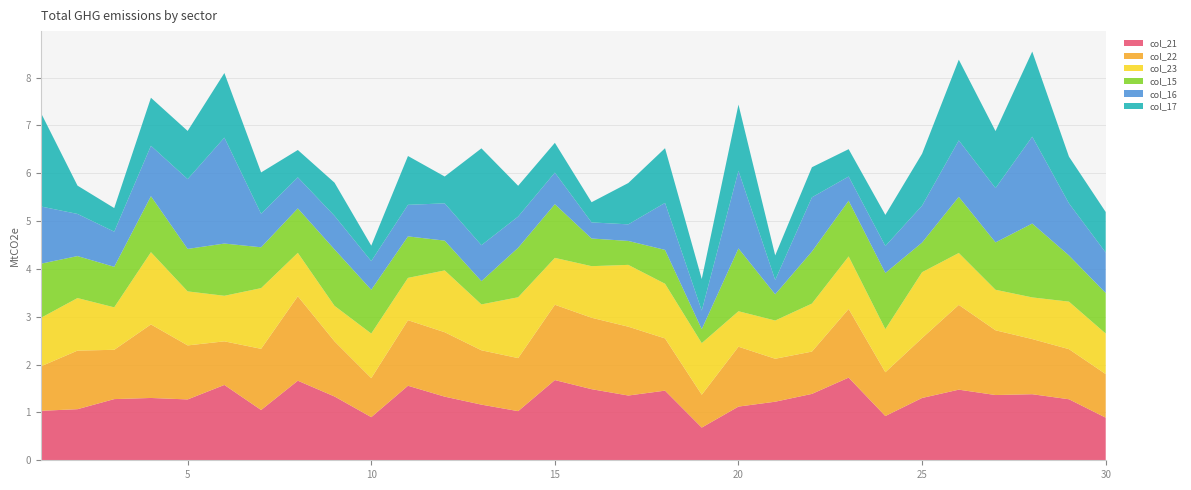

Reading left to right, list all the values displayed in this chart.

col_21: 1.0	1.1	1.3	1.3	1.3	1.6	1.1	1.7	1.3	0.9	1.6	1.3	1.2	1.0	1.7	1.5	1.4	1.5	0.7	1.1	1.2	1.4	1.7	0.9	1.3	1.5	1.4	1.4	1.3	0.9
col_22: 0.9	1.2	1.0	1.5	1.1	0.9	1.3	1.8	1.2	0.8	1.4	1.3	1.1	1.1	1.6	1.5	1.4	1.1	0.7	1.3	0.9	0.9	1.4	0.9	1.3	1.8	1.4	1.2	1.0	0.9
col_23: 1.0	1.1	0.9	1.5	1.1	1.0	1.3	0.9	0.7	0.9	0.9	1.3	1.0	1.3	1.0	1.1	1.3	1.1	1.1	0.7	0.8	1.0	1.1	0.9	1.4	1.1	0.8	0.9	1.0	0.8
col_15: 1.1	0.9	0.8	1.2	0.9	1.1	0.9	0.9	1.2	0.9	0.9	0.6	0.5	1.0	1.1	0.6	0.5	0.7	0.3	1.3	0.5	1.1	1.2	1.2	0.6	1.2	1.0	1.5	1.0	0.8
col_16: 1.2	0.9	0.7	1.1	1.5	2.2	0.7	0.6	0.7	0.6	0.7	0.8	0.8	0.7	0.7	0.3	0.3	1.0	0.4	1.6	0.3	1.1	0.5	0.6	0.8	1.2	1.1	1.8	1.1	0.8
col_17: 2.0	0.6	0.5	1.0	1.0	1.4	0.9	0.6	0.7	0.3	1.0	0.6	2.0	0.6	0.6	0.4	0.9	1.1	0.7	1.4	0.5	0.6	0.6	0.6	1.1	1.7	1.2	1.8	1.0	0.8